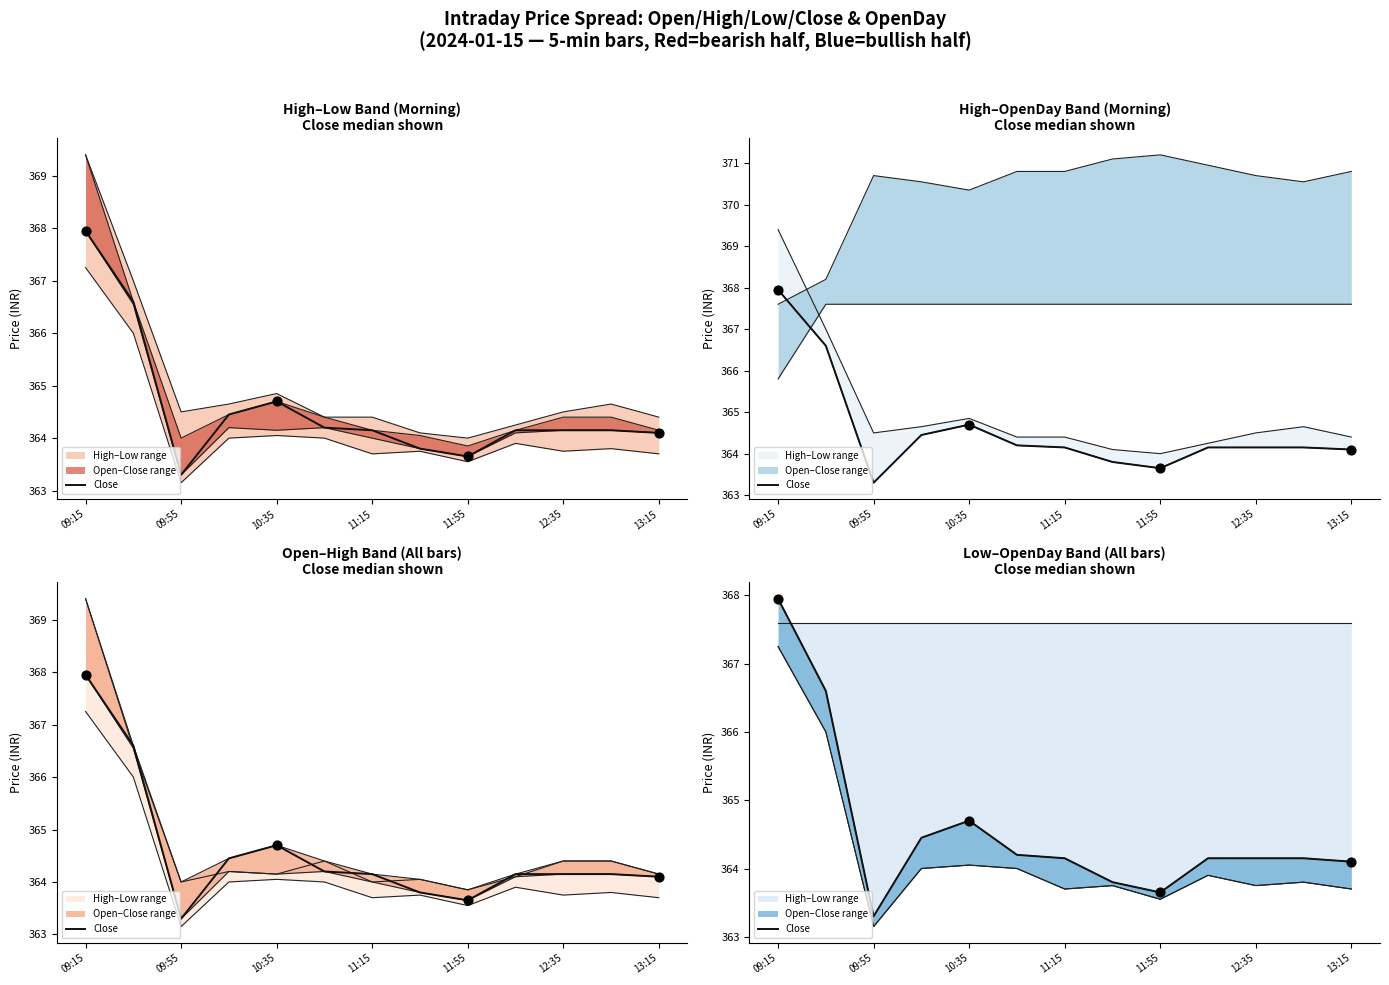

Which has a higher value, 09:15 or 09:55?

09:15